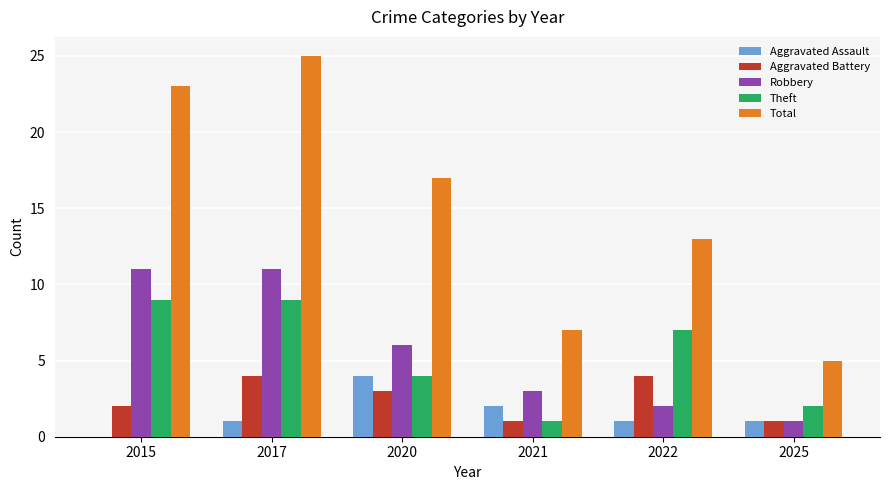

At which category does the chart reach its peak across all series?

2017